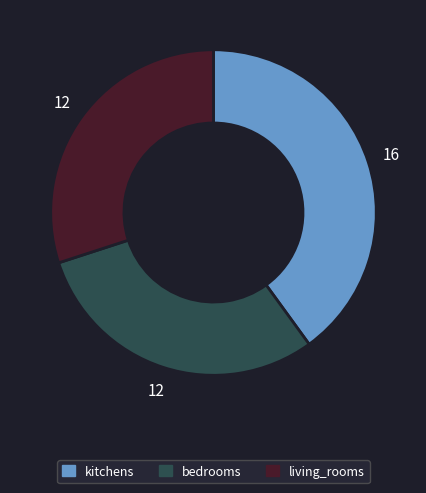

Is there a majority slice in this chart?

No